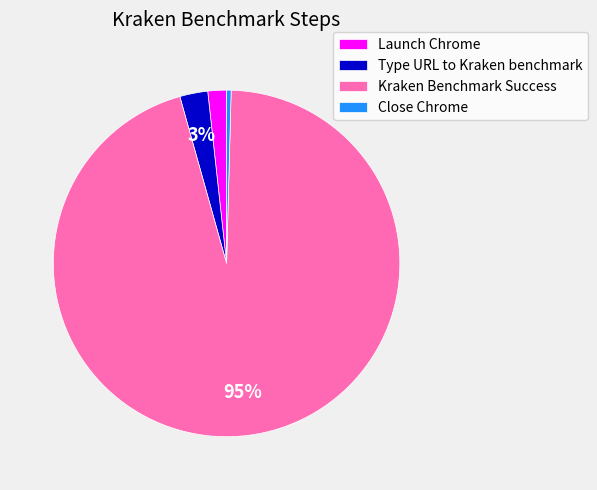

True or false: Type URL to Kraken benchmark accounts for 3% of the total.

True